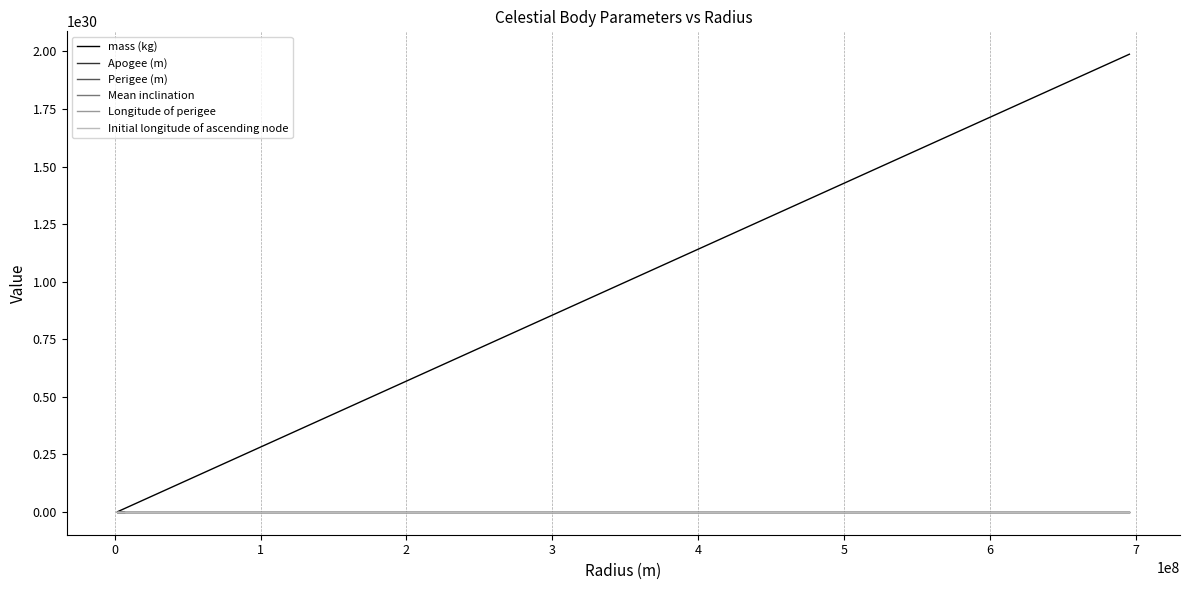

What is the value of the Apogee (m) point at the 1st from the left?

152100000000.0